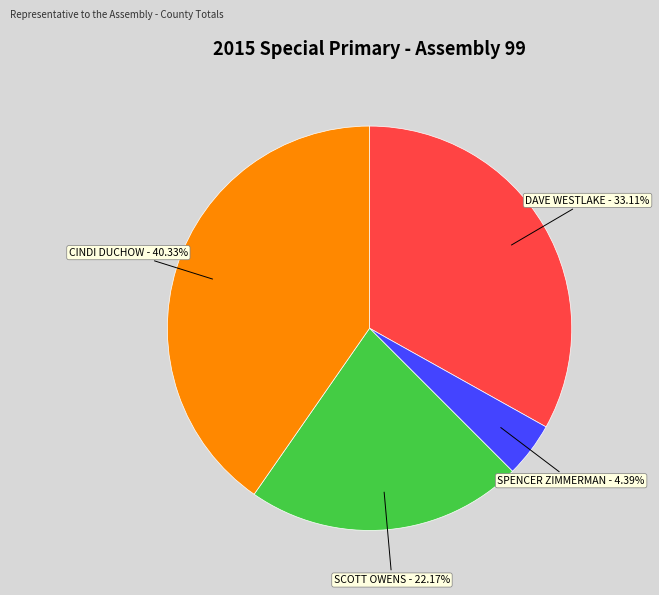

Is there any slice that represents more than half of the pie?

No